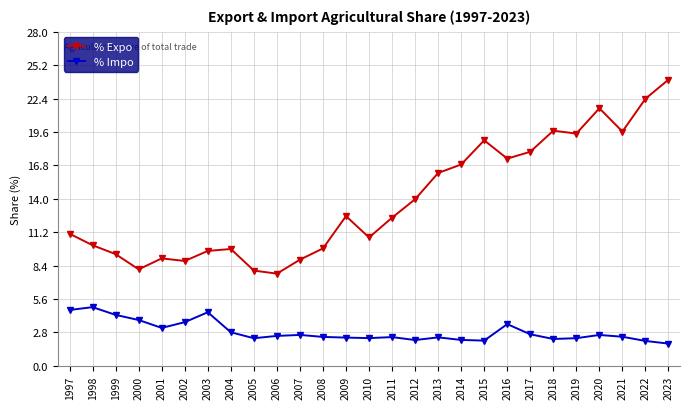

Which category has the highest value in the % Impo series?

1998